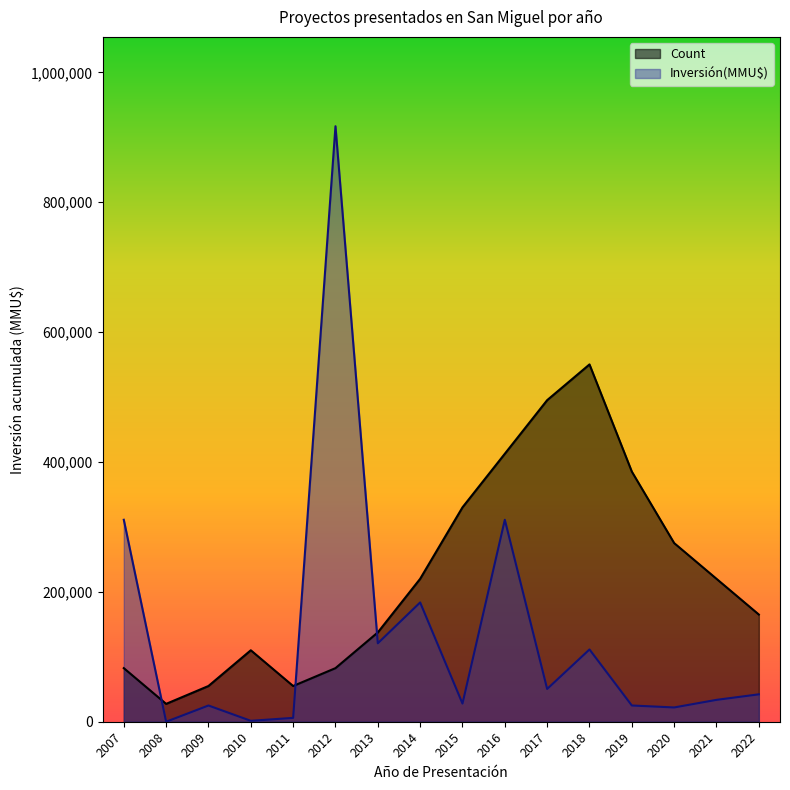

Where is Inversión(MMU$) nearest to the value 458500?

2007